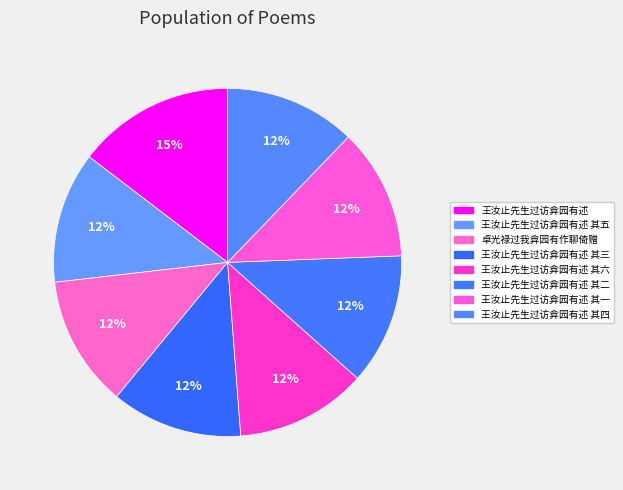

The 王汝止先生过访弇园有述 其五 slice represents 24% of the pie. True or false?

False